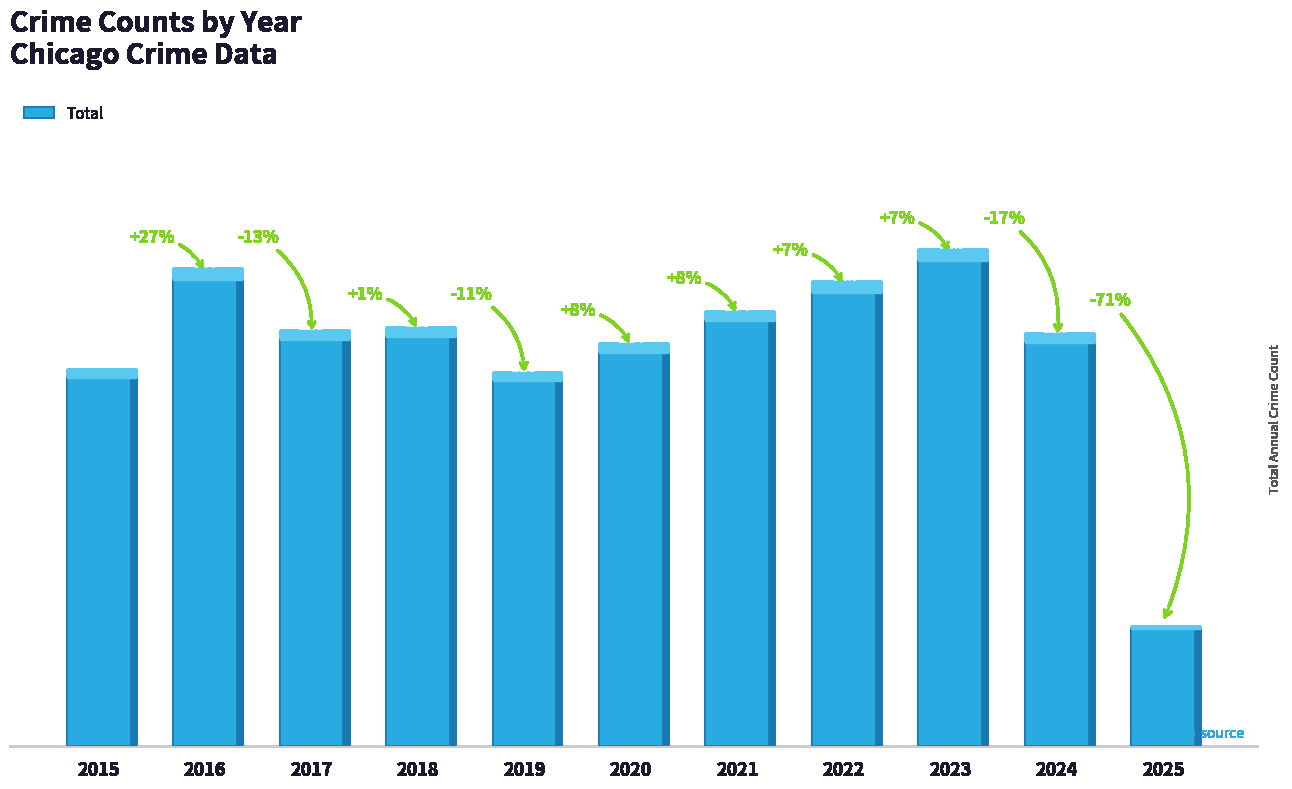

Reading left to right, list all the values displayed in this chart.

116	147	128	129	115	124	134	143	153	127	37